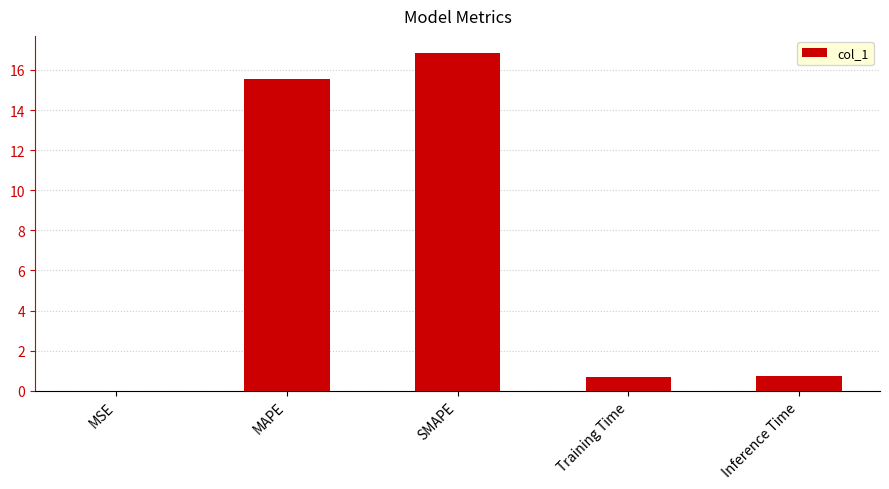

The value at MSE is 0.0. True or false?

True